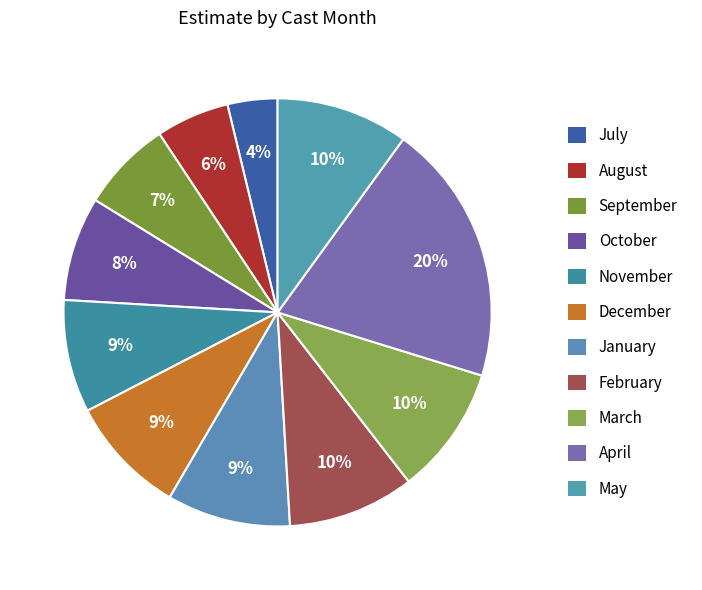

How many slices are in this pie chart?

11